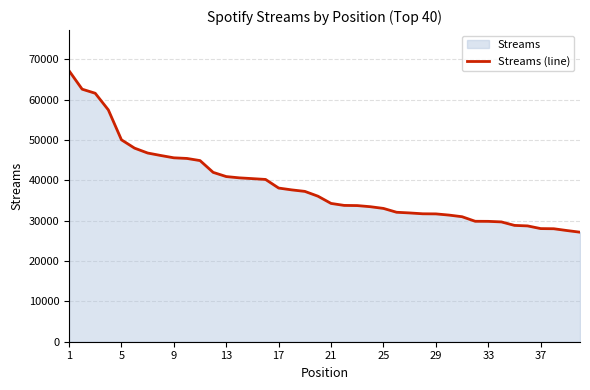

True or false: the data shows 21909 at 5.

False